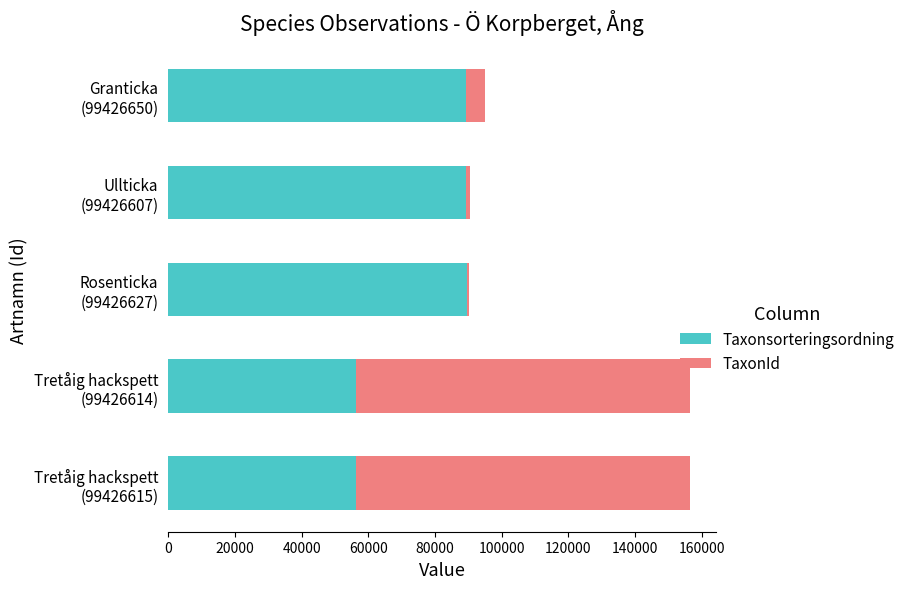

What are all the series names shown in the legend?

Taxonsorteringsordning, TaxonId